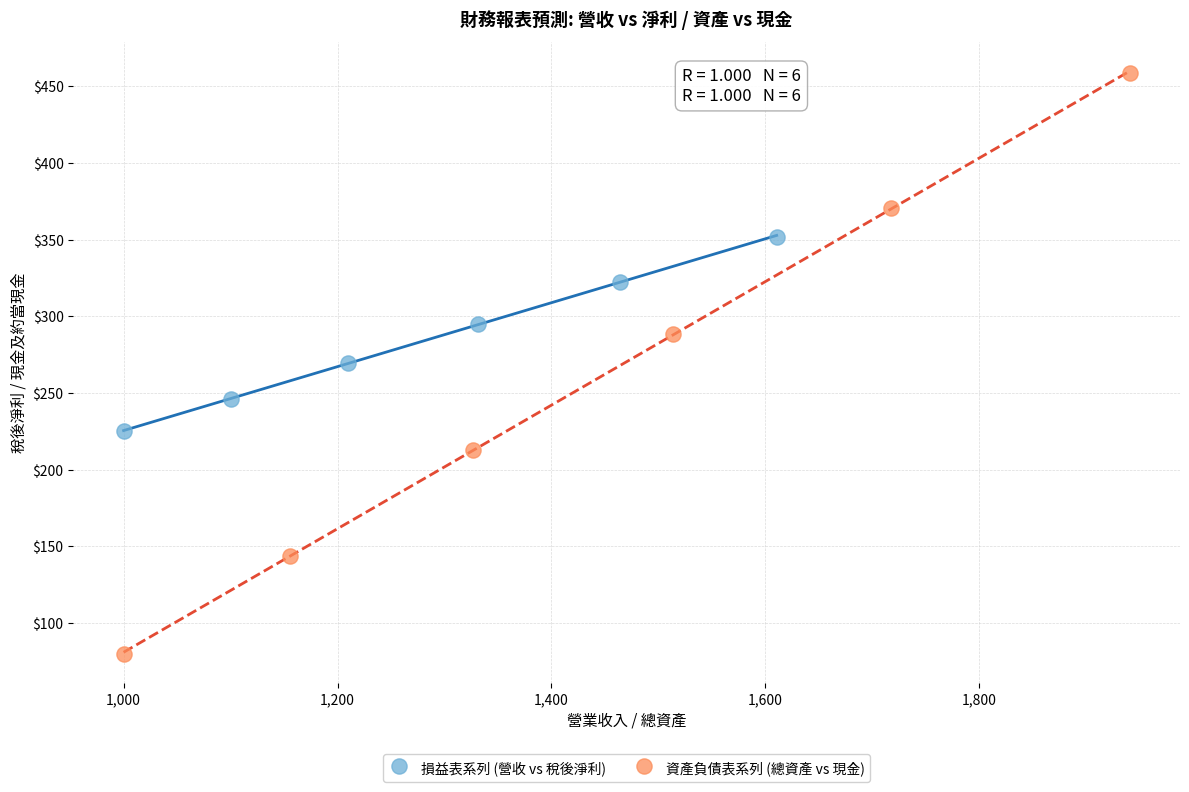

Which series has the largest Y range (max minus min)?

資產負債表系列 (總資產 vs 現金)